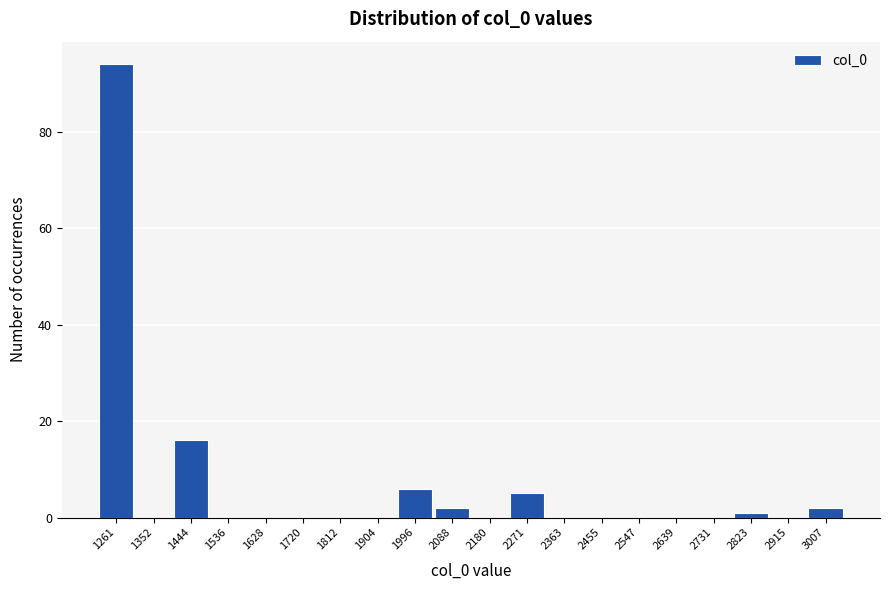

Reading left to right, list all the values displayed in this chart.

1261=94	1352=0	1444=16	1536=0	1628=0	1720=0	1812=0	1904=0	1996=6	2088=2	2180=0	2271=5	2363=0	2455=0	2547=0	2639=0	2731=0	2823=1	2915=0	3007=2